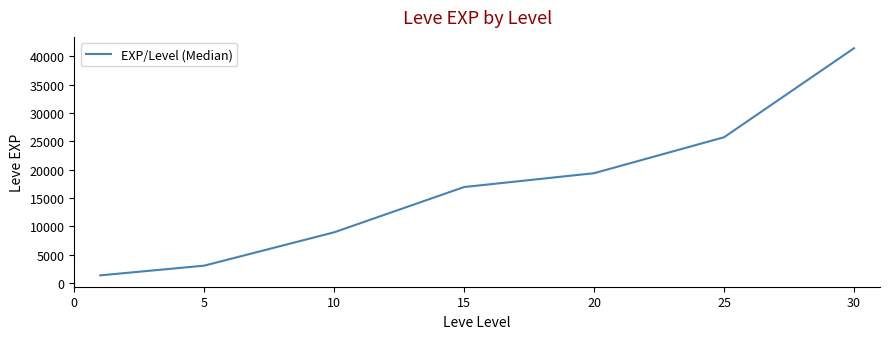

True or false: there are more than 1 points higher than both neighbors.

False